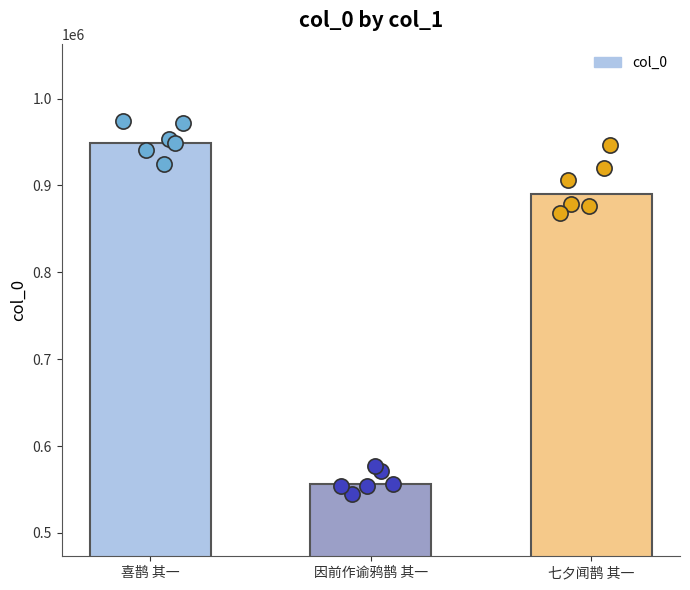

Between 喜鹊 其一 and 因前作谕鸦鹊 其一, which is larger?

喜鹊 其一